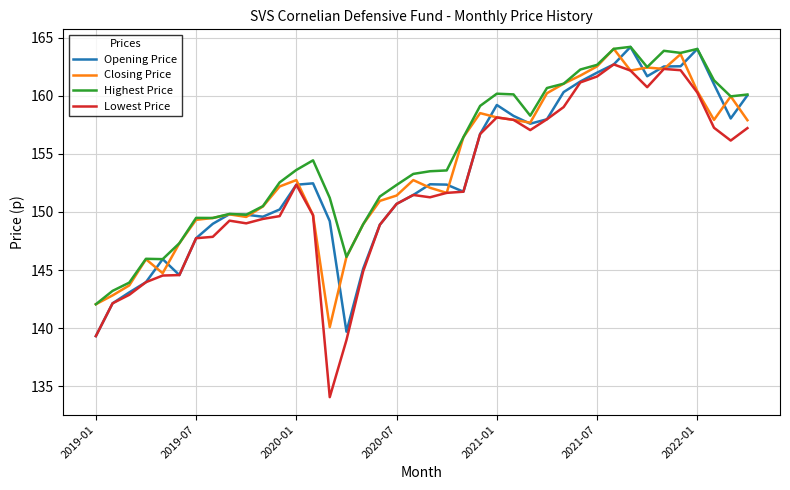

What is the minimum value shown in the chart?

134.1